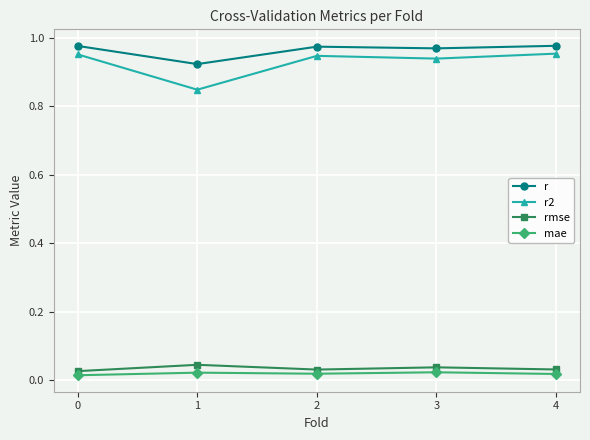

The r2 series shows 0.6 at 4. True or false?

False